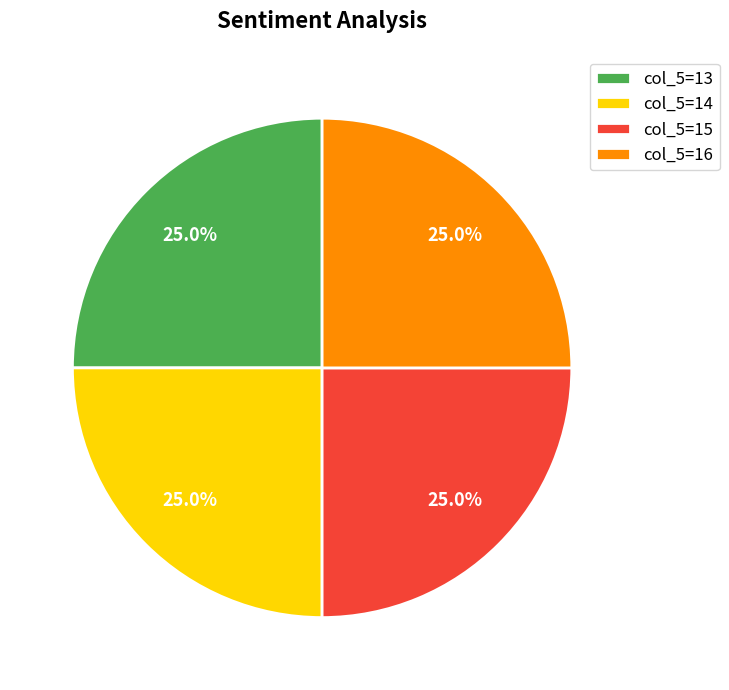

To the nearest percent, what is the average slice percentage?

25%